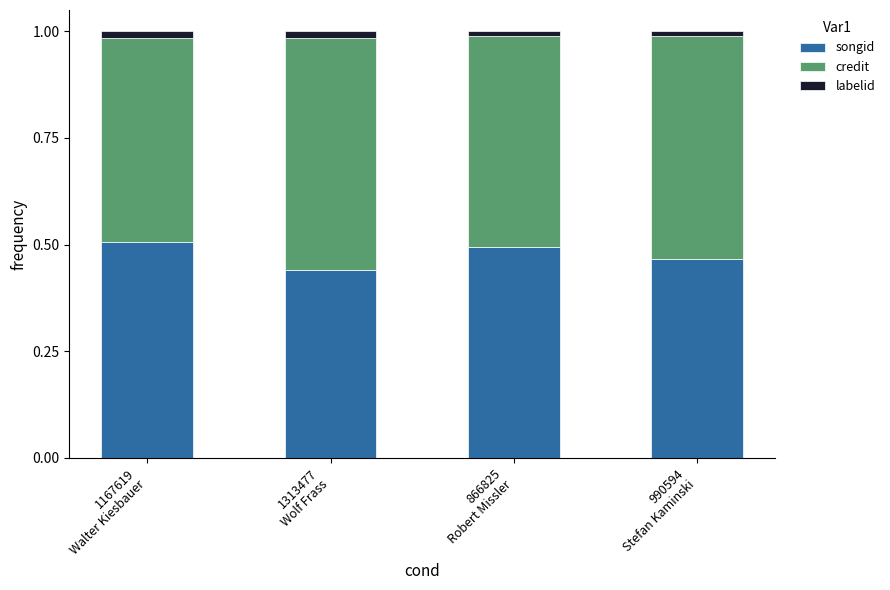

What is the total value across all series at 1167619
Walter Kiesbauer?

1.0